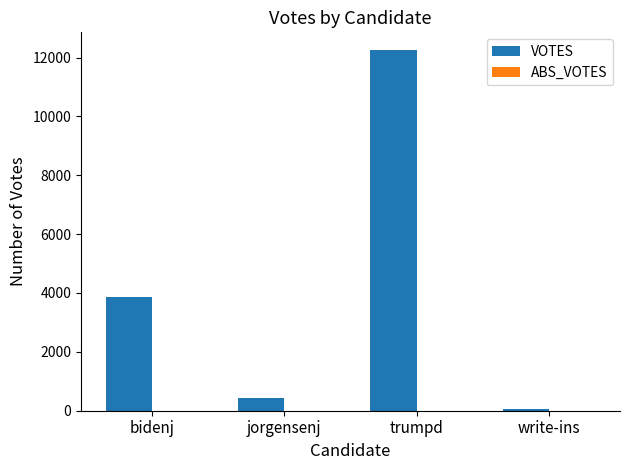

Between write-ins and bidenj, which is larger?

bidenj